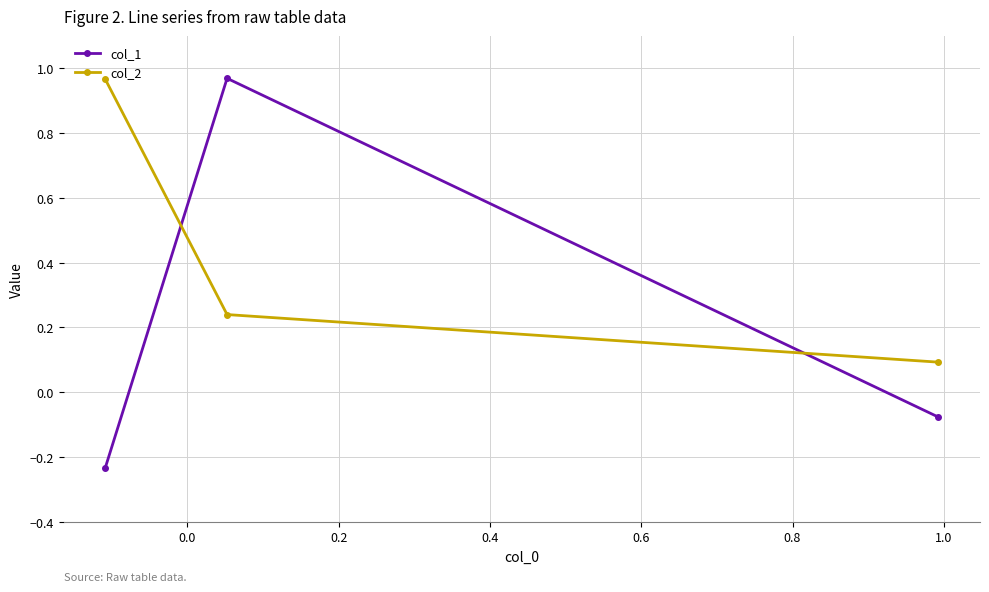

How many categories are shown in the chart?

3